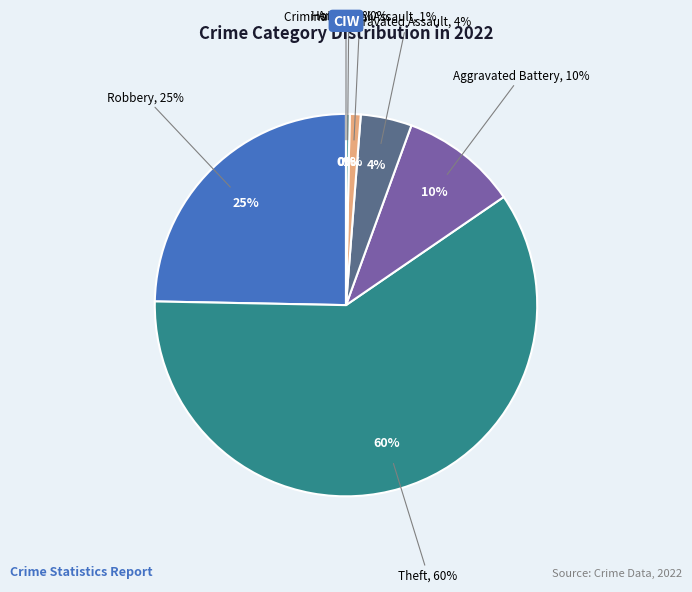

What is the ratio of the value at Robbery to the value at Aggravated Battery?

2.5